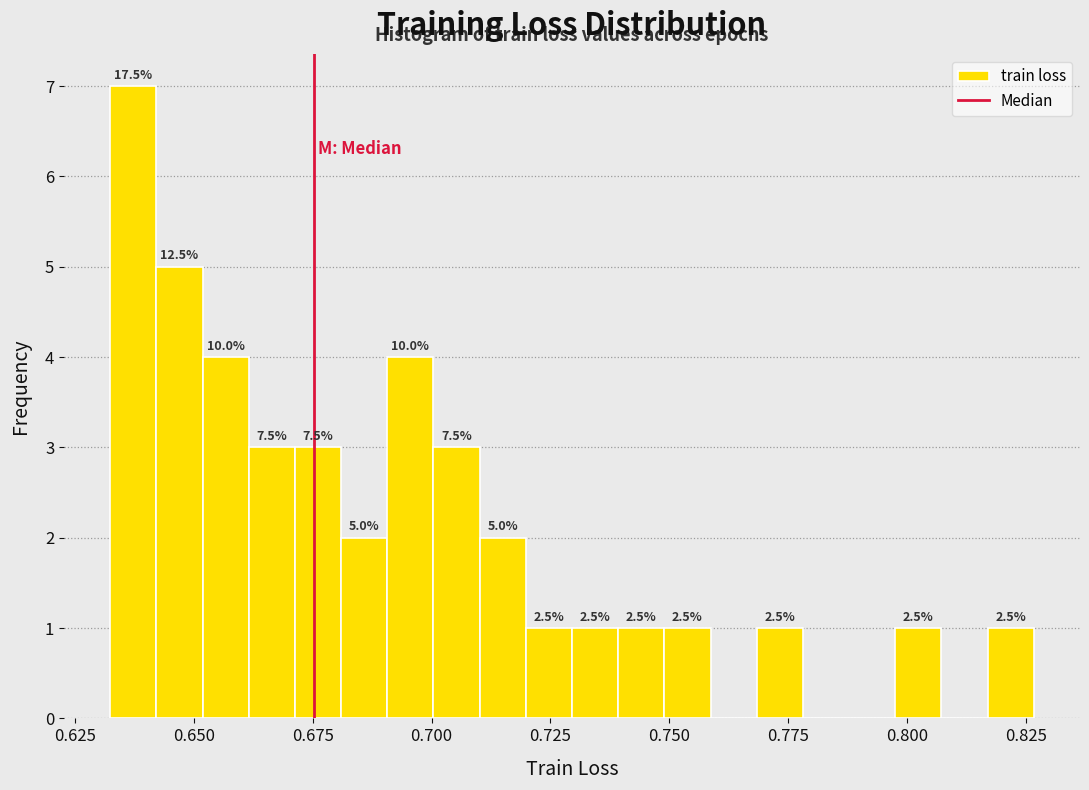

Read against the x-axis, roughly where is the centre of the tallest bar?

0.635